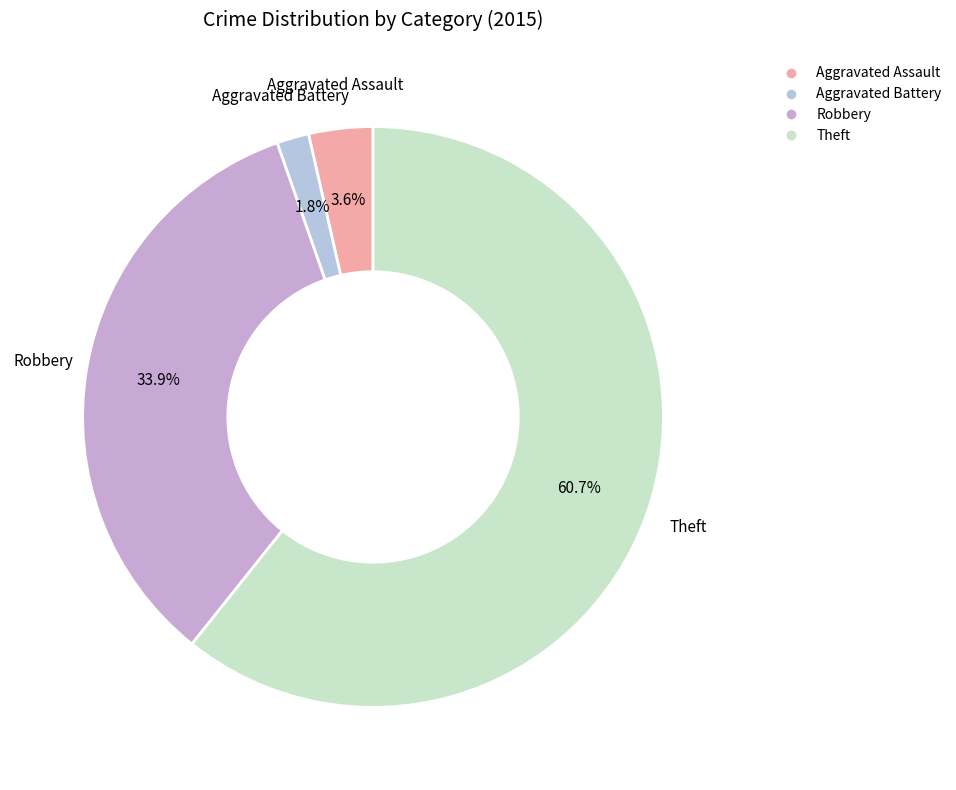

What percentage is the Aggravated Battery slice, to the nearest percent?

2%